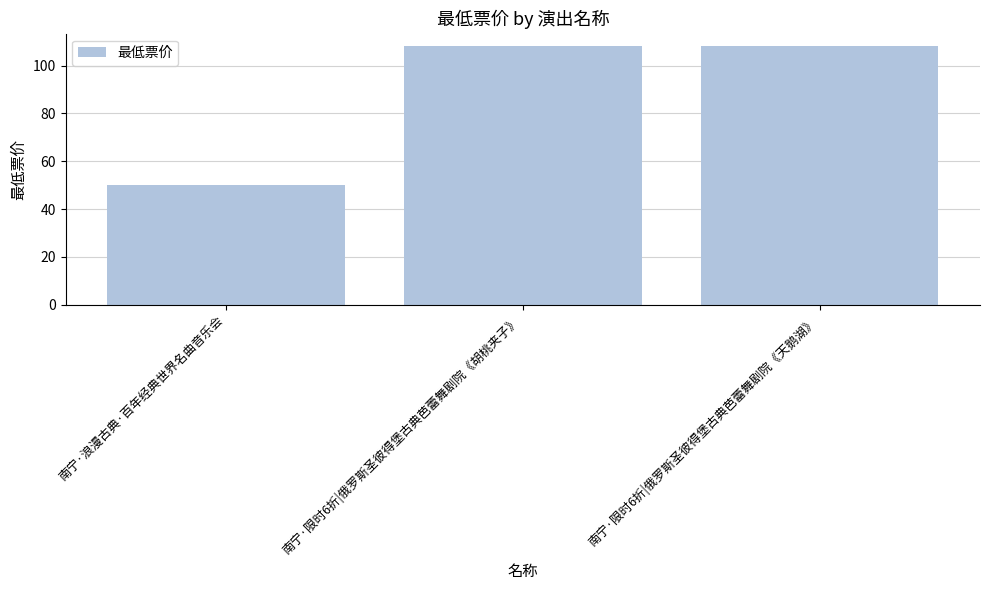

How many values are below 108?

1